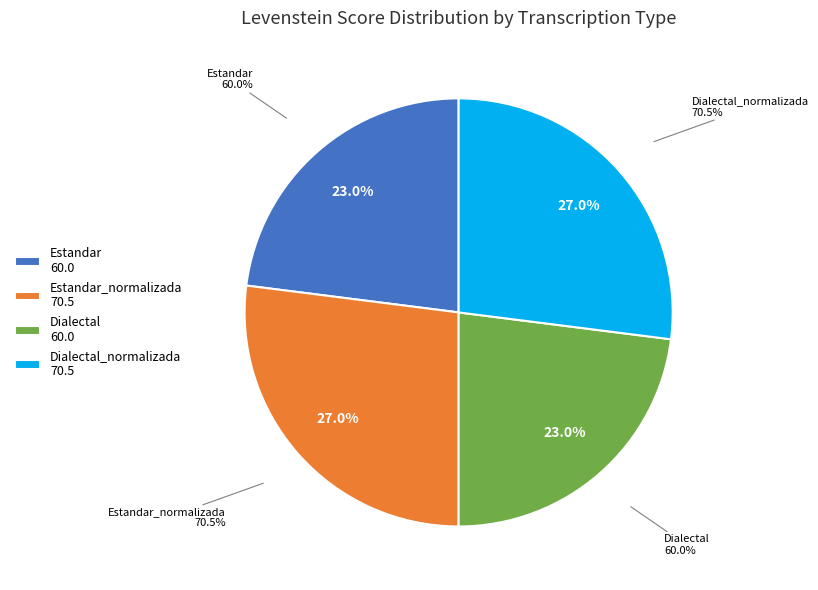

Is there any slice that represents more than half of the pie?

No